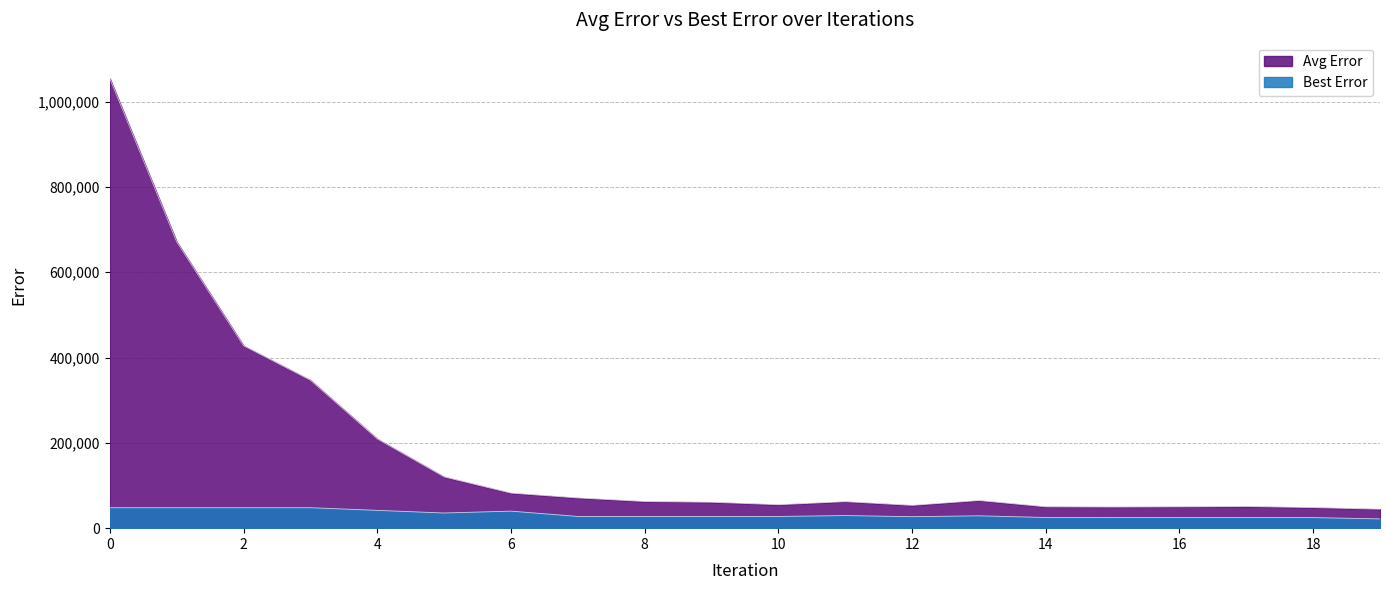

True or false: Best Error has more than 0 points higher than both neighbors.

True